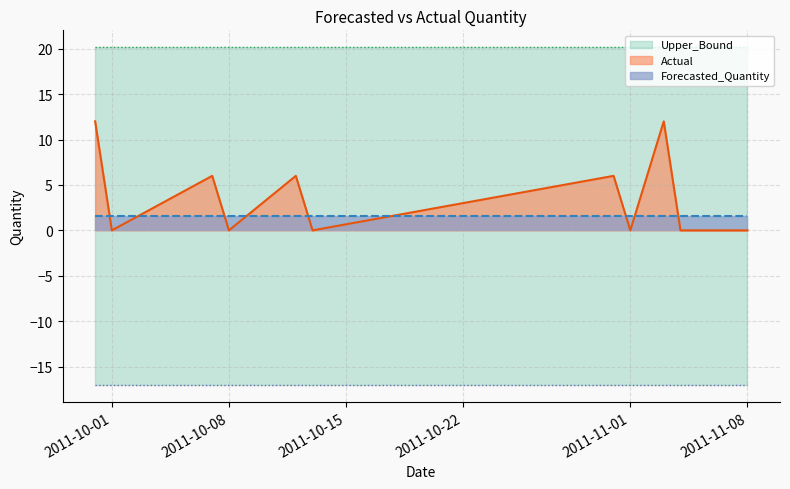

The Upper_Bound series shows 20.2 at 2011-11-02. True or false?

True